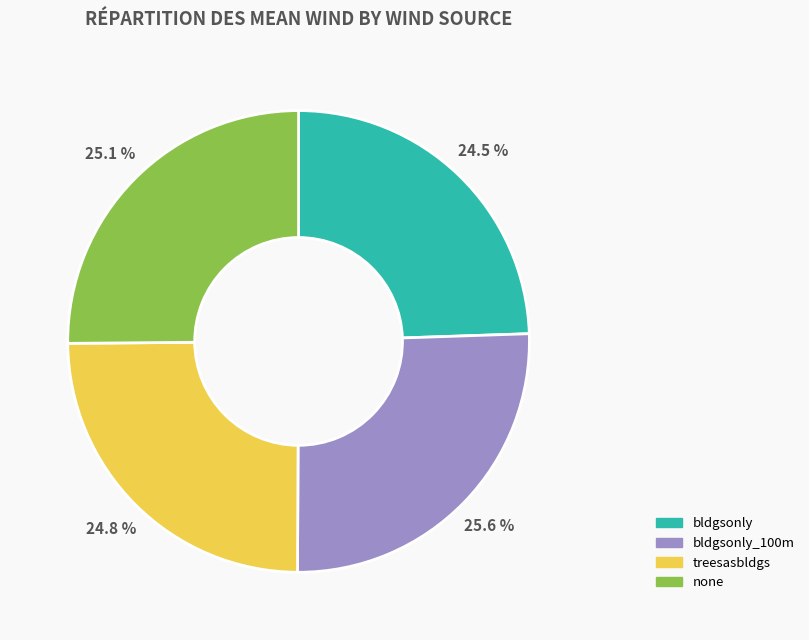

What percentage is the bldgsonly_100m slice, to the nearest percent?

26%